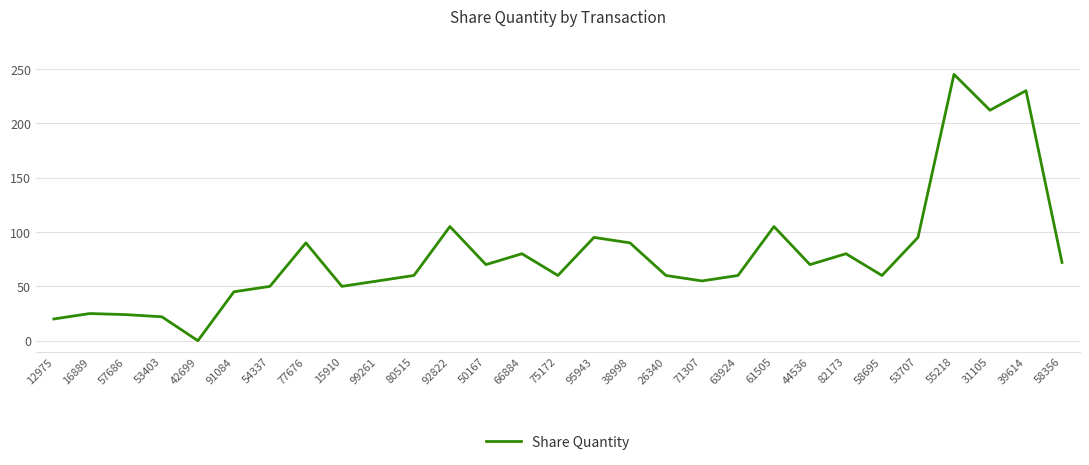

Where does the data first go above 60?

77676